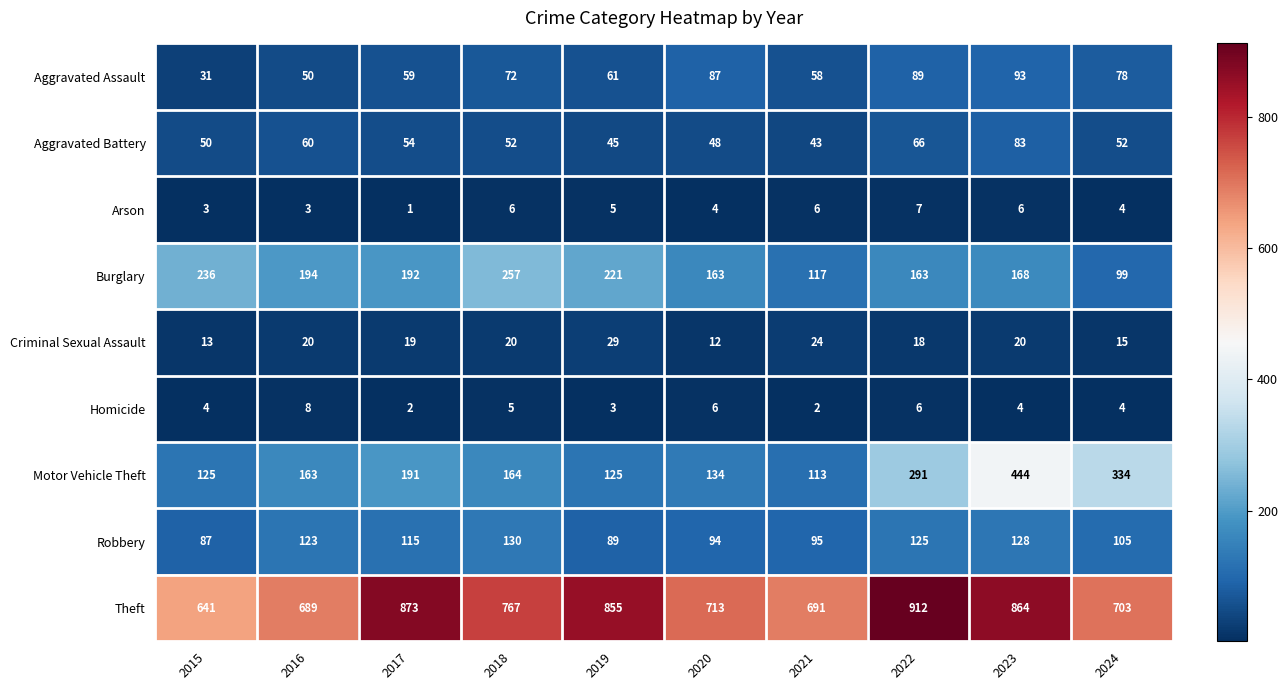

Is it true that Aggravated Battery equals 61 at 2021?

False